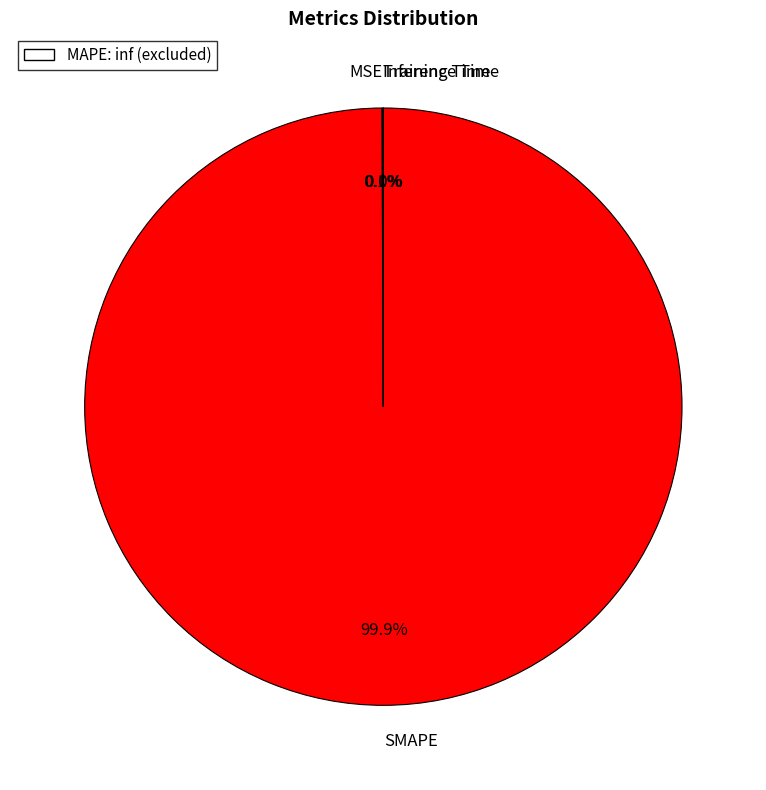

Which slice represents more than half of the pie?

SMAPE